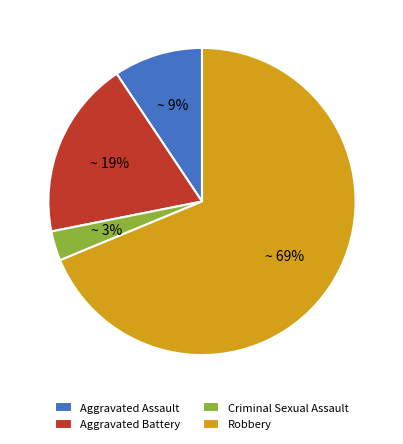

To the nearest percent, what is the average slice percentage?

25%